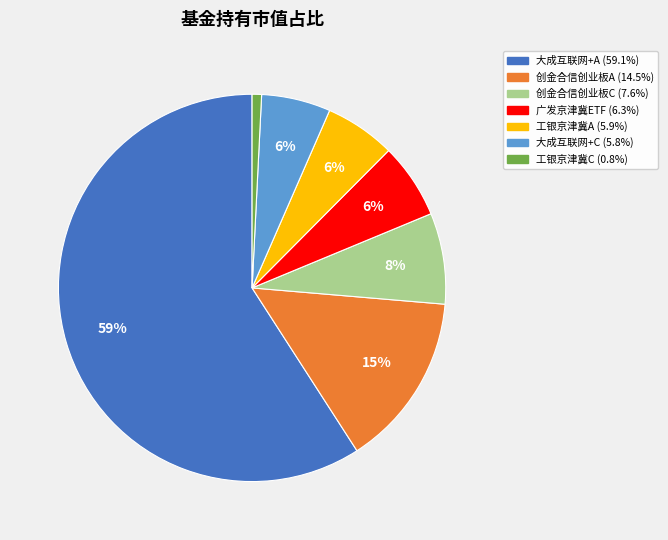

To the nearest percent, what is the average slice percentage?

14%